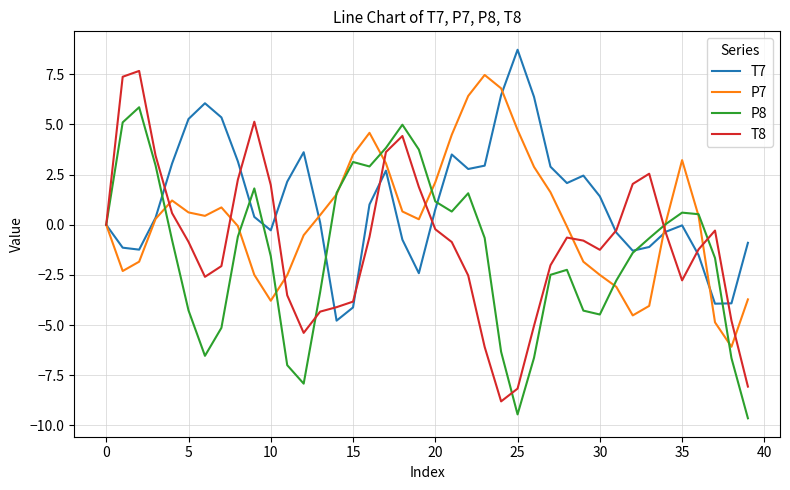

List the series in order of their overall mean, highest first.

T7, P7, T8, P8